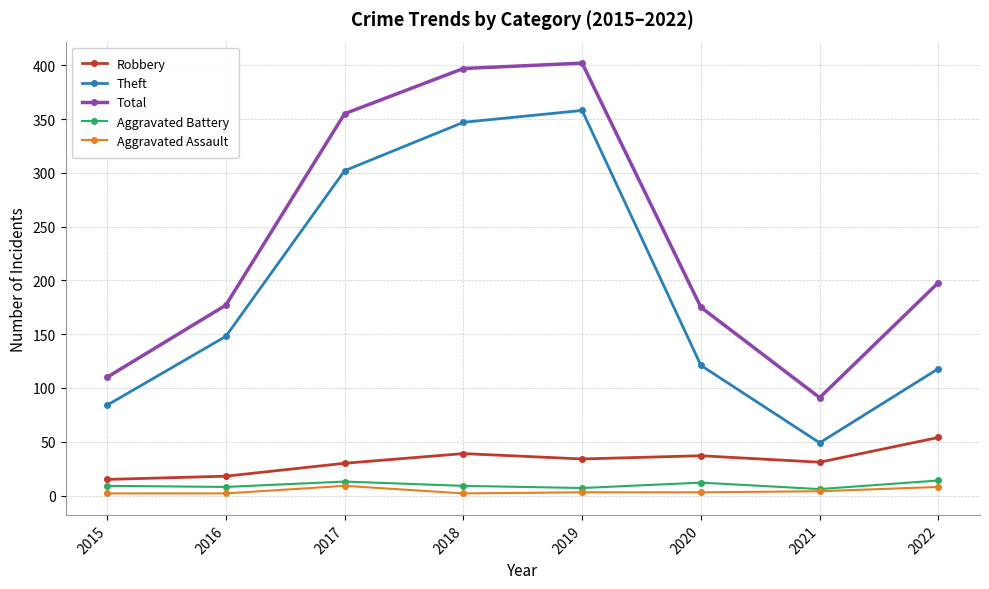

Which series has the largest range (max minus min)?

Total